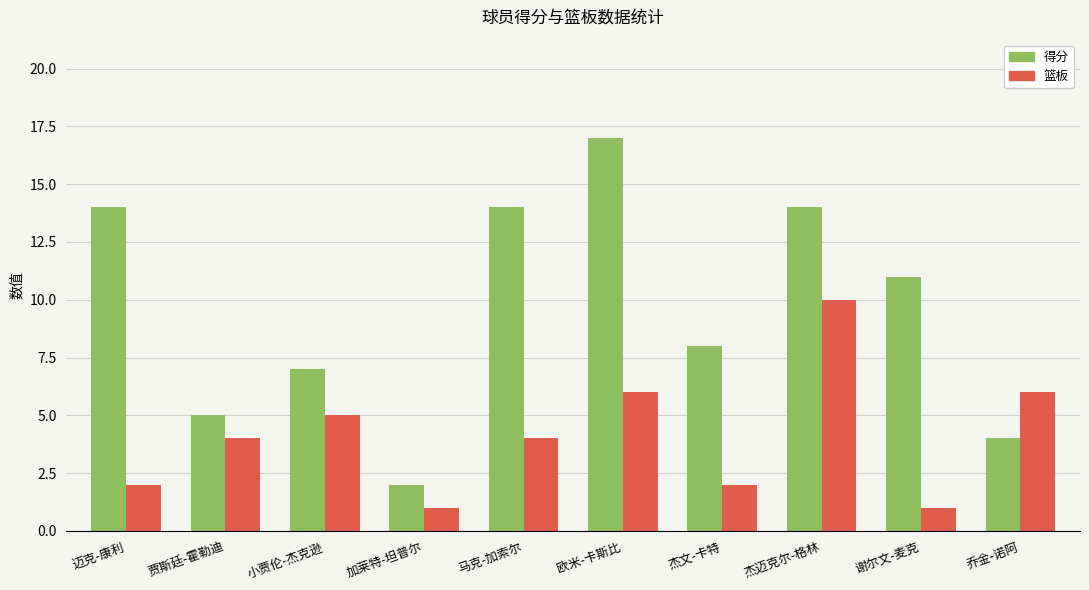

Is it true that 篮板 equals 3 at 迈克-康利?

False